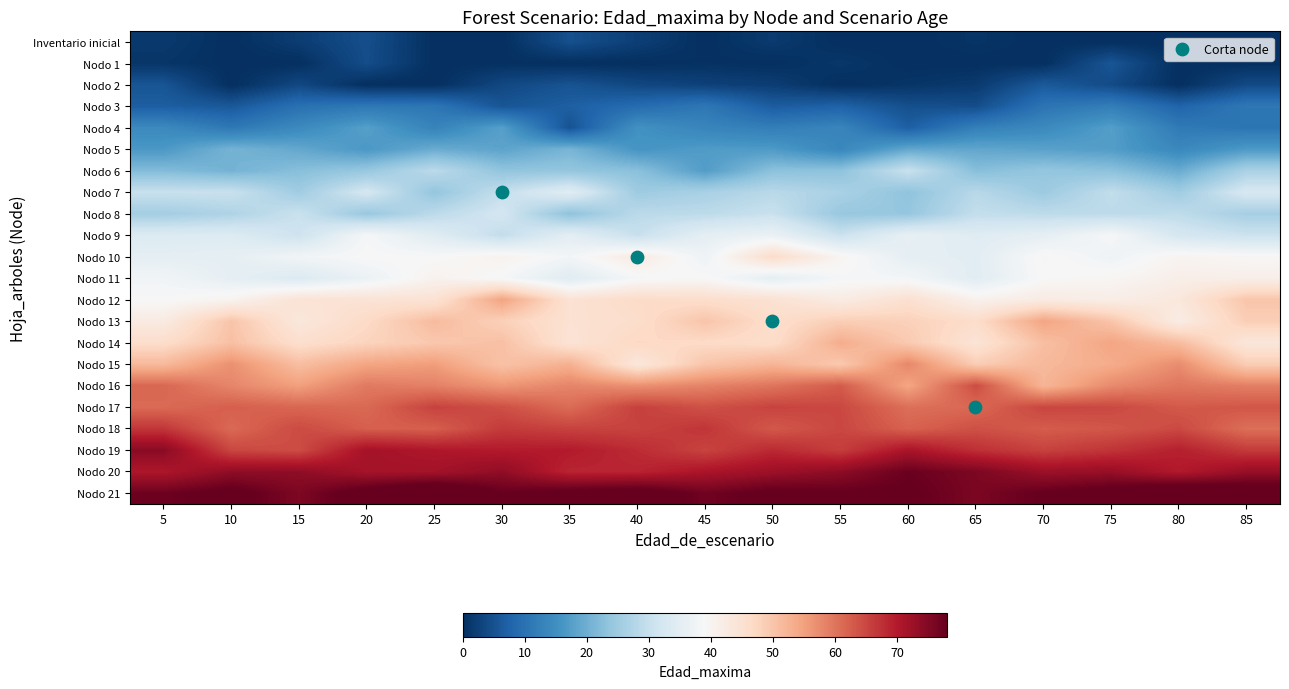

Count the number of categories in the chart.

17